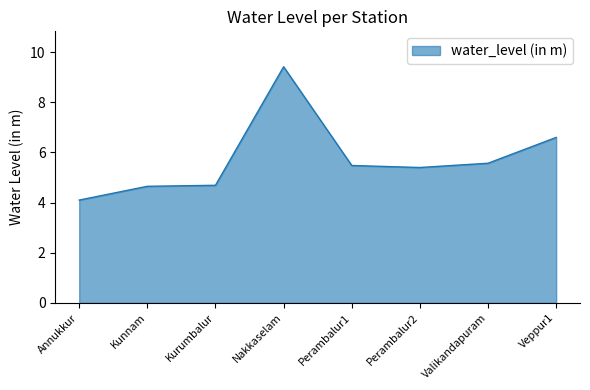

Where is the data nearest to the value 6?

Valikandapuram